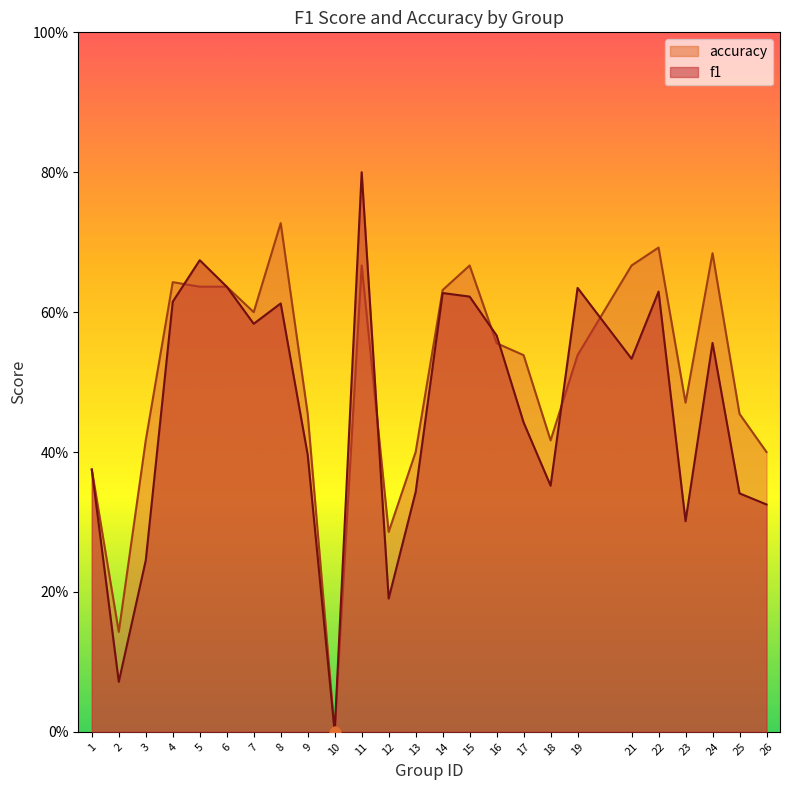

Is the value of accuracy at 10 greater than the value of f1 at 7?

No